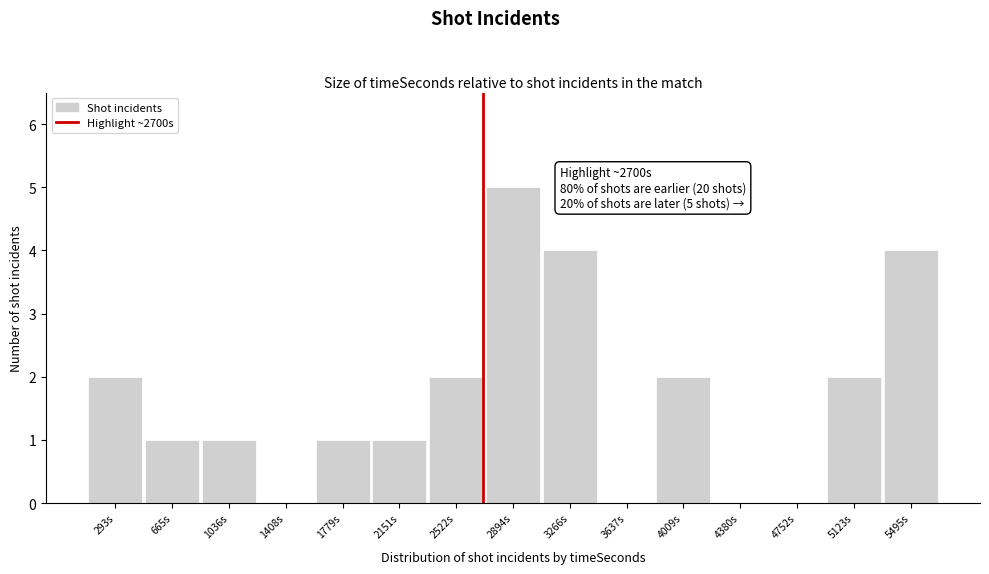

Which range on the x-axis has the tallest bar?

2700 to 3100